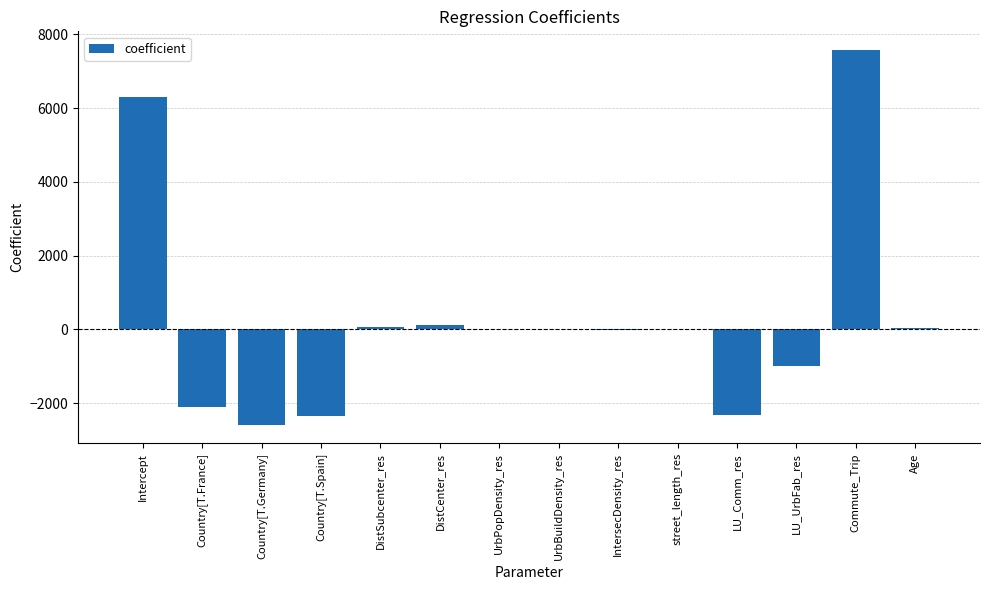

What is the greatest value displayed?

7575.7